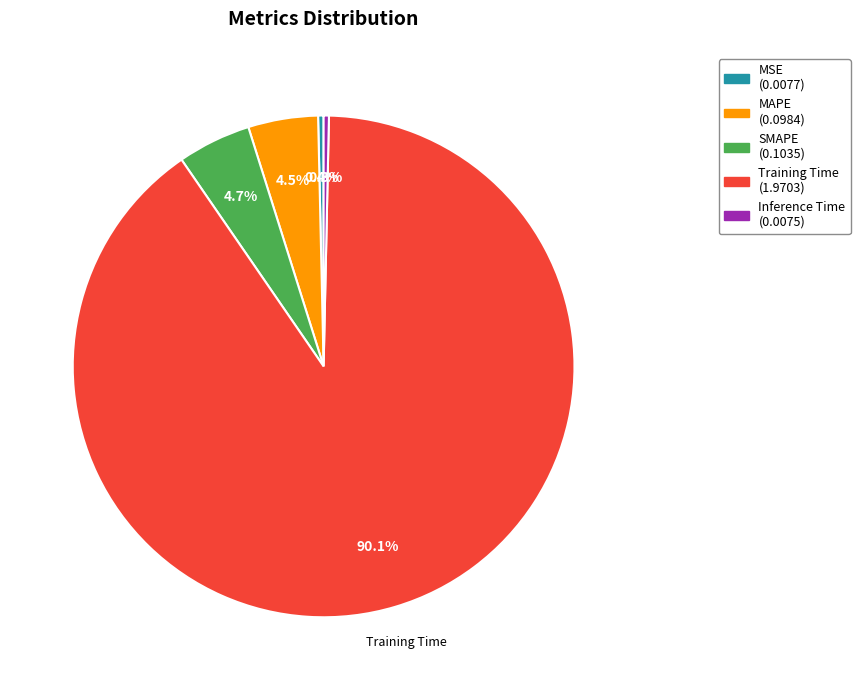

Is there any slice that represents more than half of the pie?

Yes